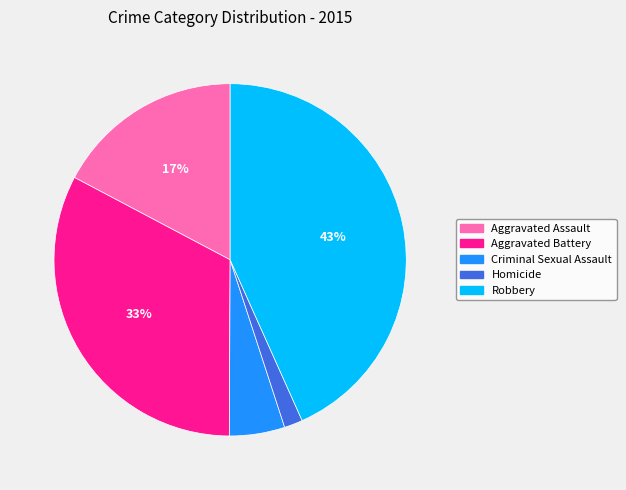

Rank the categories by value from highest to lowest.

Robbery, Aggravated Battery, Aggravated Assault, Criminal Sexual Assault, Homicide